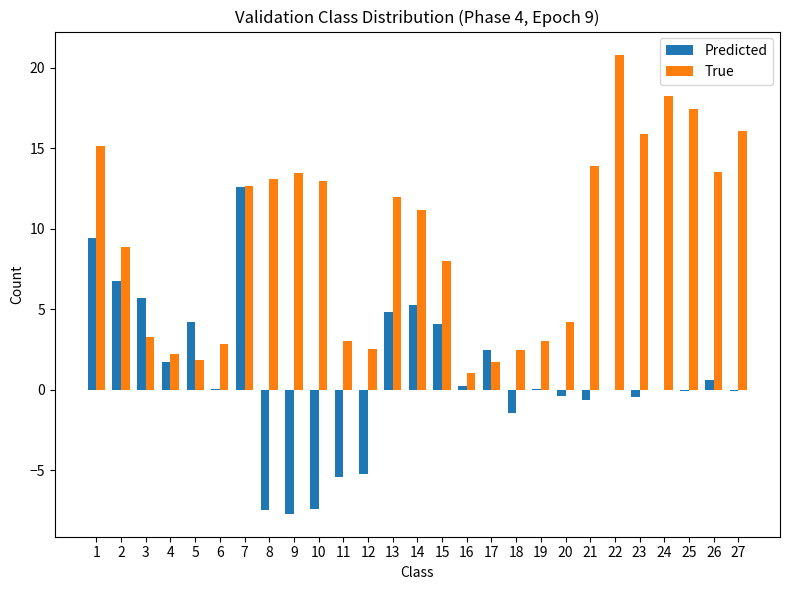

Is it true that Predicted equals -0.1 at 25?

True